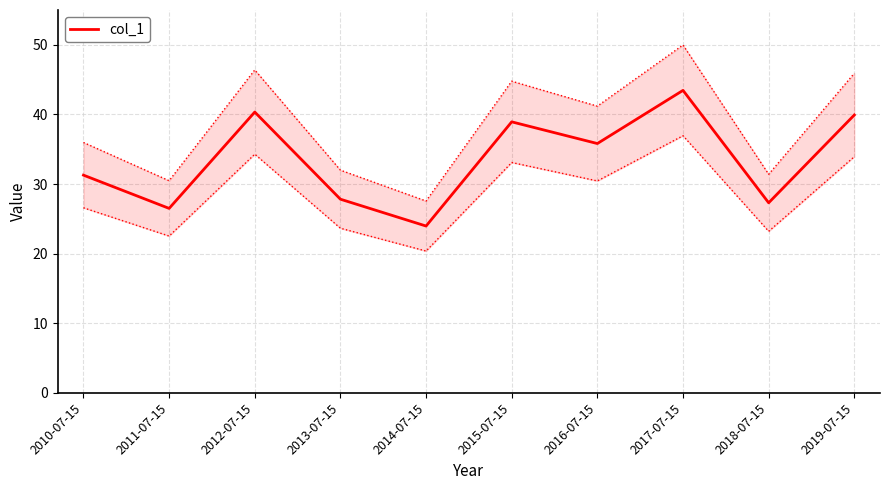

List the labels in order of value, largest first.

2017-07-15, 2012-07-15, 2019-07-15, 2015-07-15, 2016-07-15, 2010-07-15, 2013-07-15, 2018-07-15, 2011-07-15, 2014-07-15